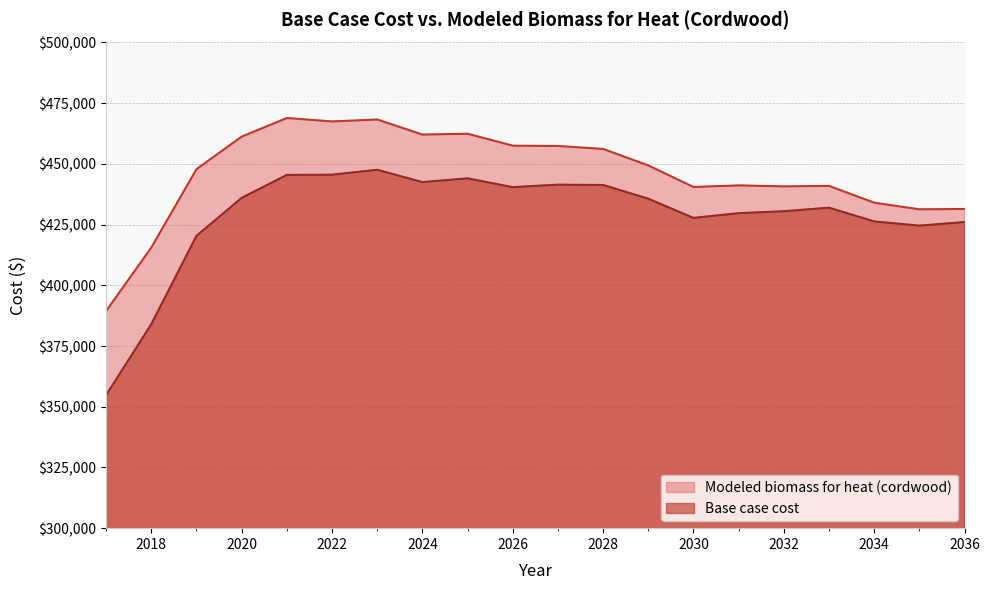

The Base case cost series shows 94564.1 at 2030. True or false?

False